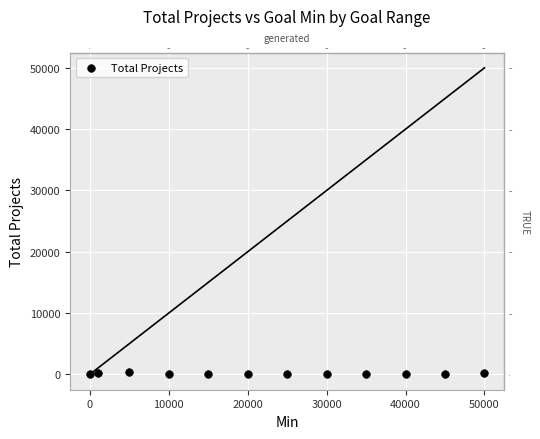

What is the range of X values (max minus min)?

50000